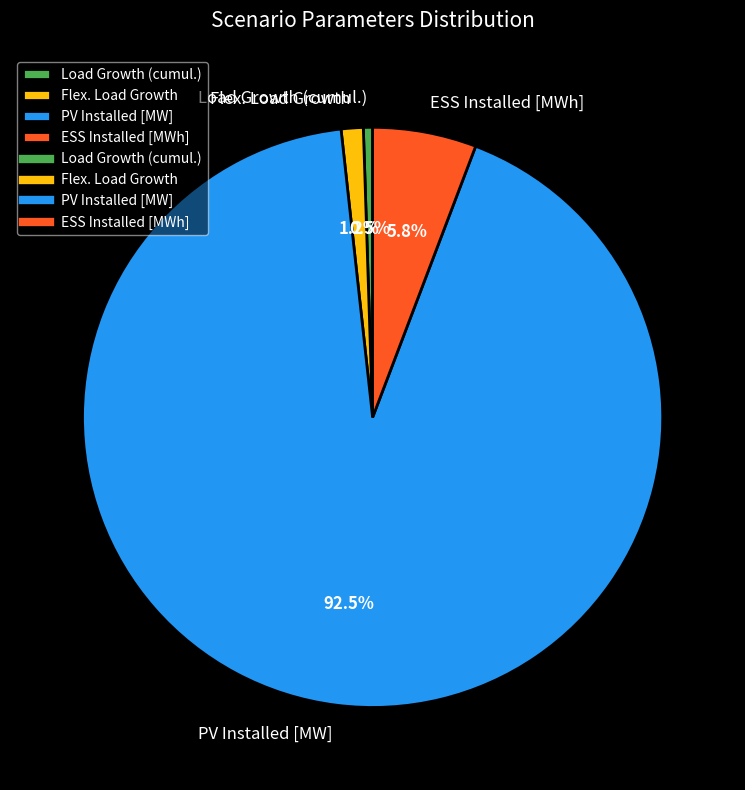

How many slices are in this pie chart?

4